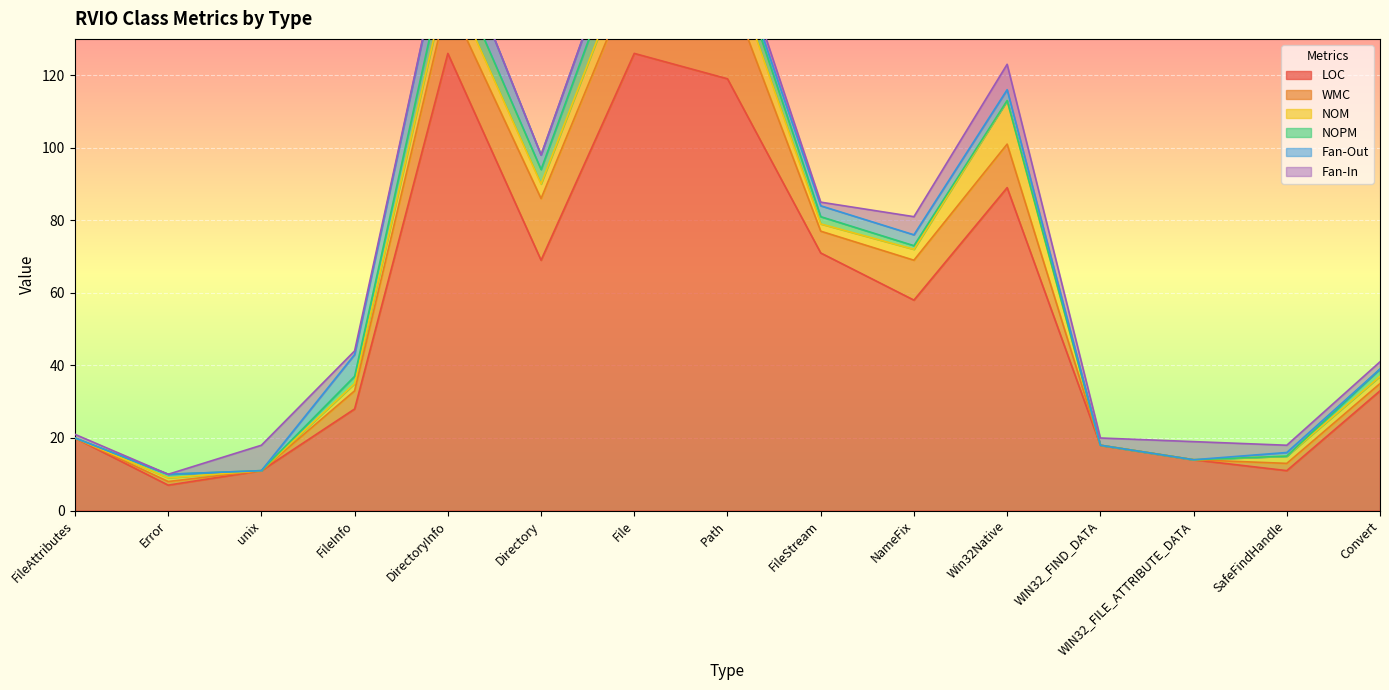

True or false: WMC has a value of 12 at Win32Native.

True